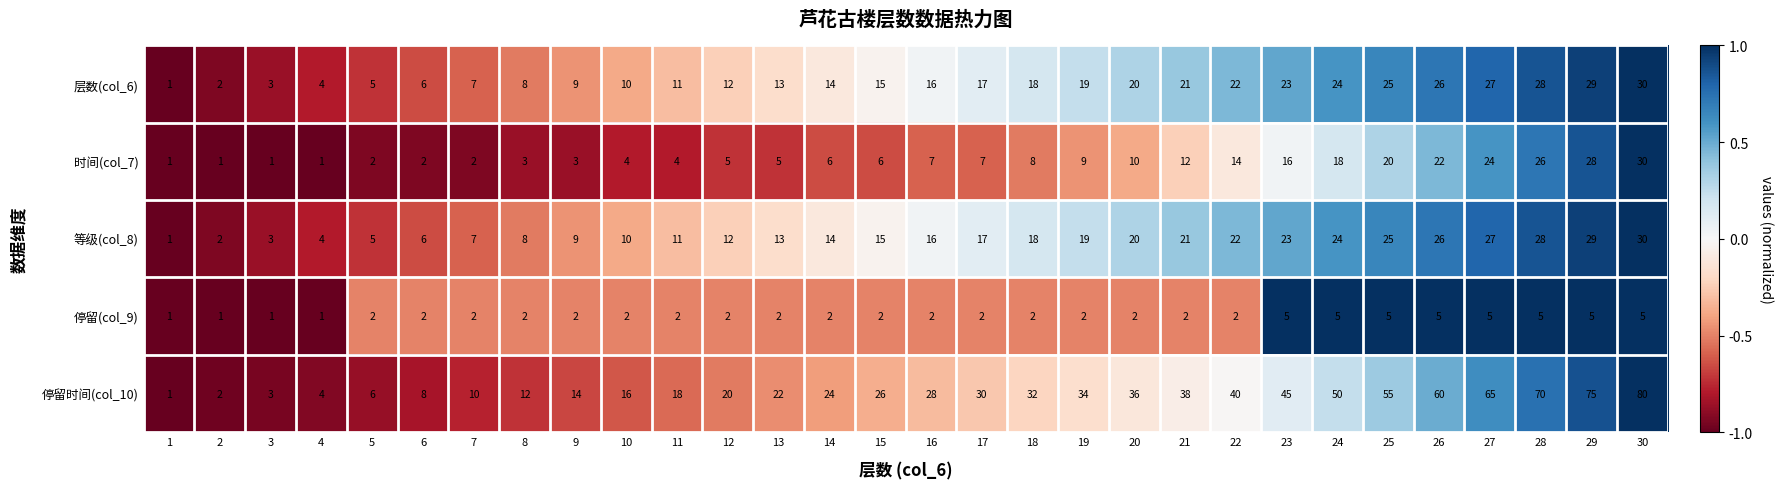

What is the maximum value shown in the chart?

80